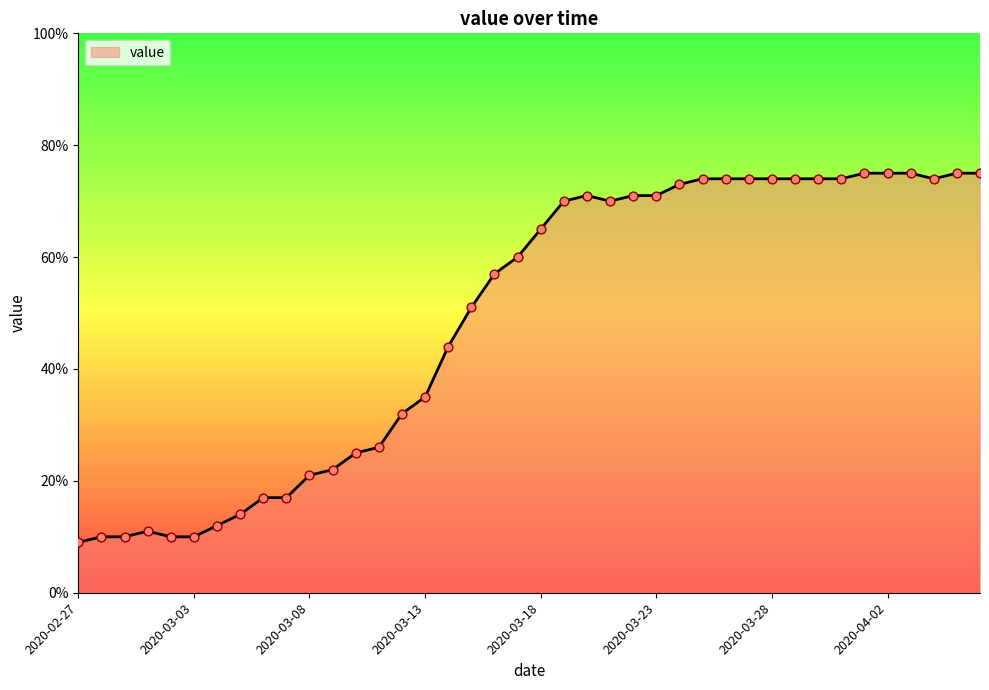

What is the difference between the maximum and minimum values?

66